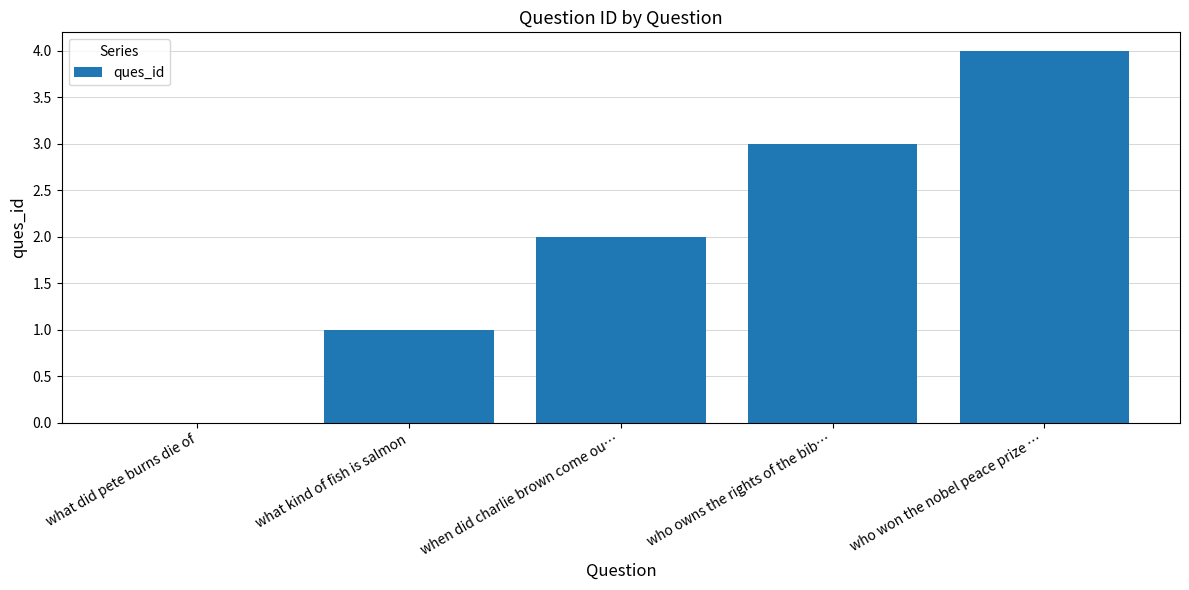

What is the maximum value shown in the chart?

4